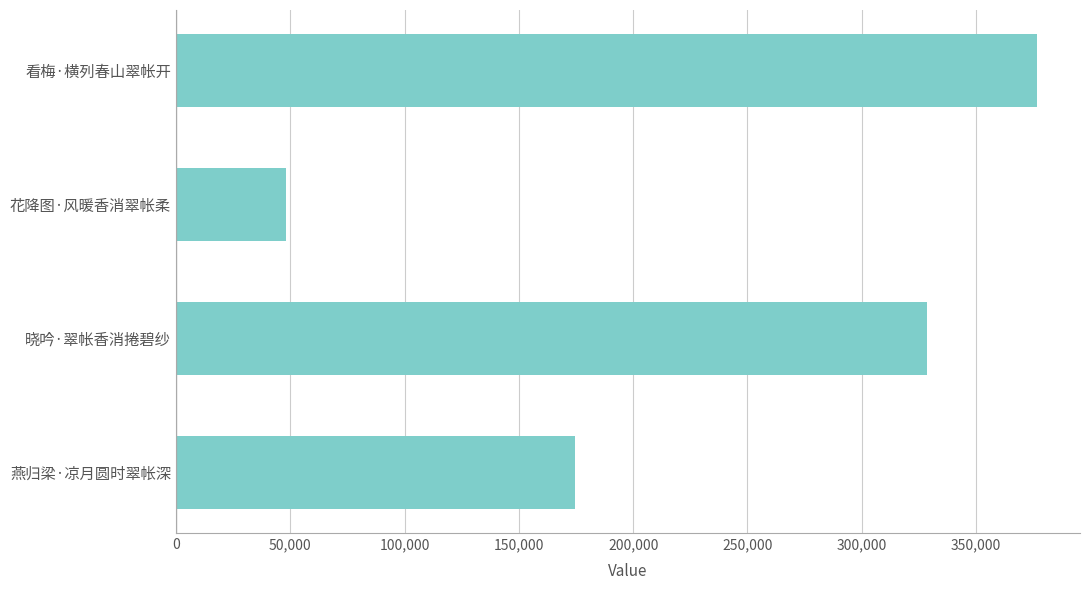

The chart shows a value of 174607 at 燕归梁·凉月圆时翠帐深. True or false?

True